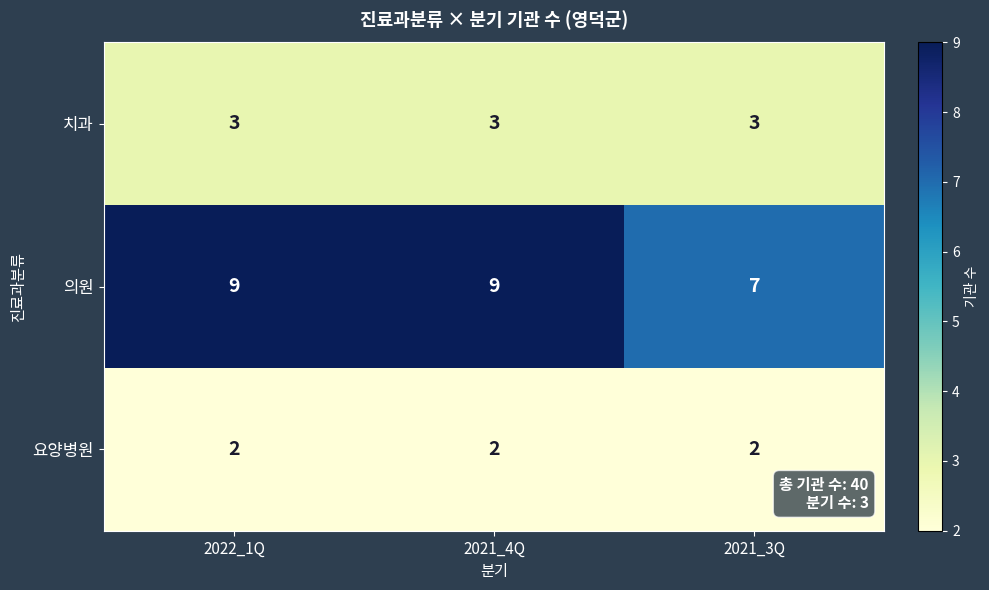

At how many categories does at least one series exceed 5?

3